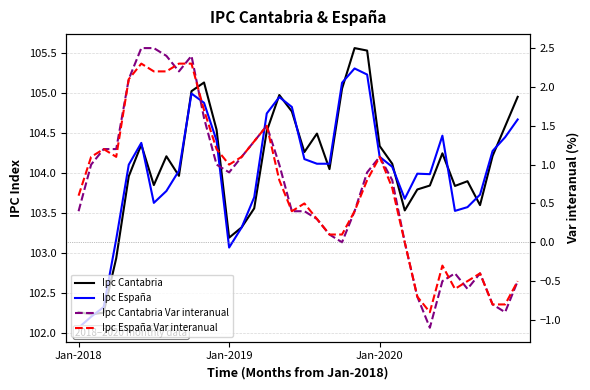

Is this an area chart (filled region under the line)?

No